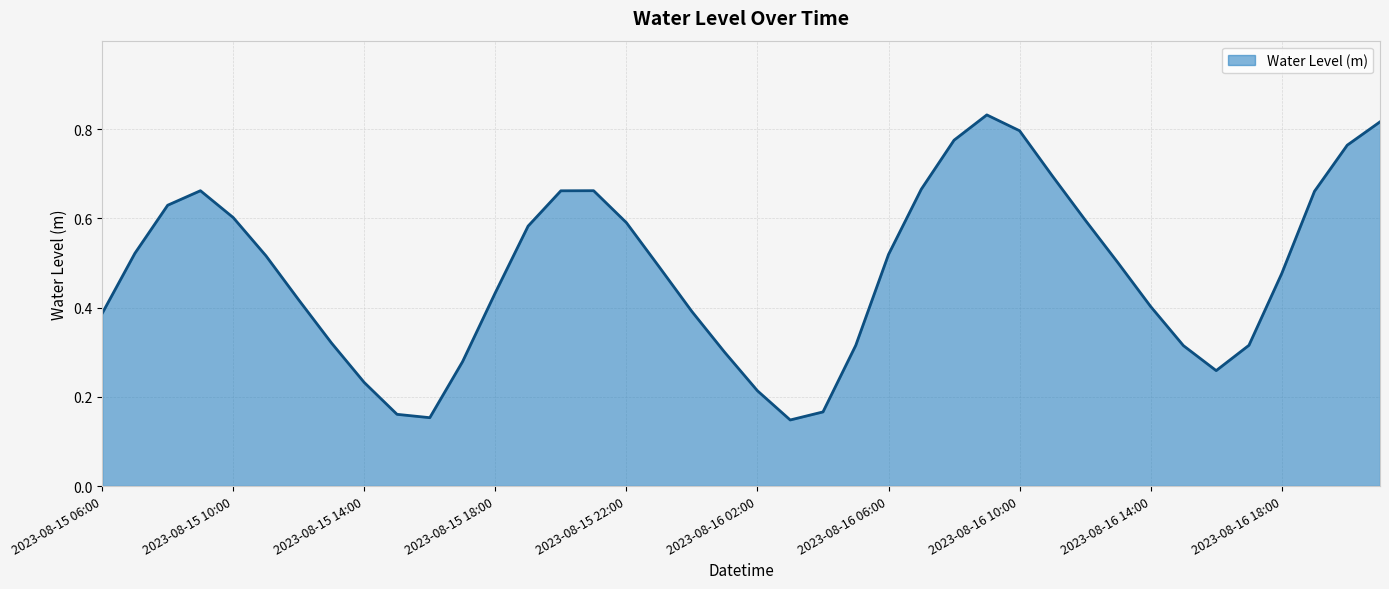

List the labels in order of value, smallest first.

2023-08-16 03:00, 2023-08-15 16:00, 2023-08-15 15:00, 2023-08-16 04:00, 2023-08-16 02:00, 2023-08-15 14:00, 2023-08-16 16:00, 2023-08-15 17:00, 2023-08-16 01:00, 2023-08-16 15:00, 2023-08-16 05:00, 2023-08-16 17:00, 2023-08-15 13:00, 2023-08-15 06:00, 2023-08-16 00:00, 2023-08-16 14:00, 2023-08-15 12:00, 2023-08-15 18:00, 2023-08-16 18:00, 2023-08-15 23:00, 2023-08-16 13:00, 2023-08-15 11:00, 2023-08-16 06:00, 2023-08-15 07:00, 2023-08-15 19:00, 2023-08-15 22:00, 2023-08-16 12:00, 2023-08-15 10:00, 2023-08-15 08:00, 2023-08-16 19:00, 2023-08-15 20:00, 2023-08-15 09:00, 2023-08-15 21:00, 2023-08-16 07:00, 2023-08-16 11:00, 2023-08-16 20:00, 2023-08-16 08:00, 2023-08-16 10:00, 2023-08-16 21:00, 2023-08-16 09:00